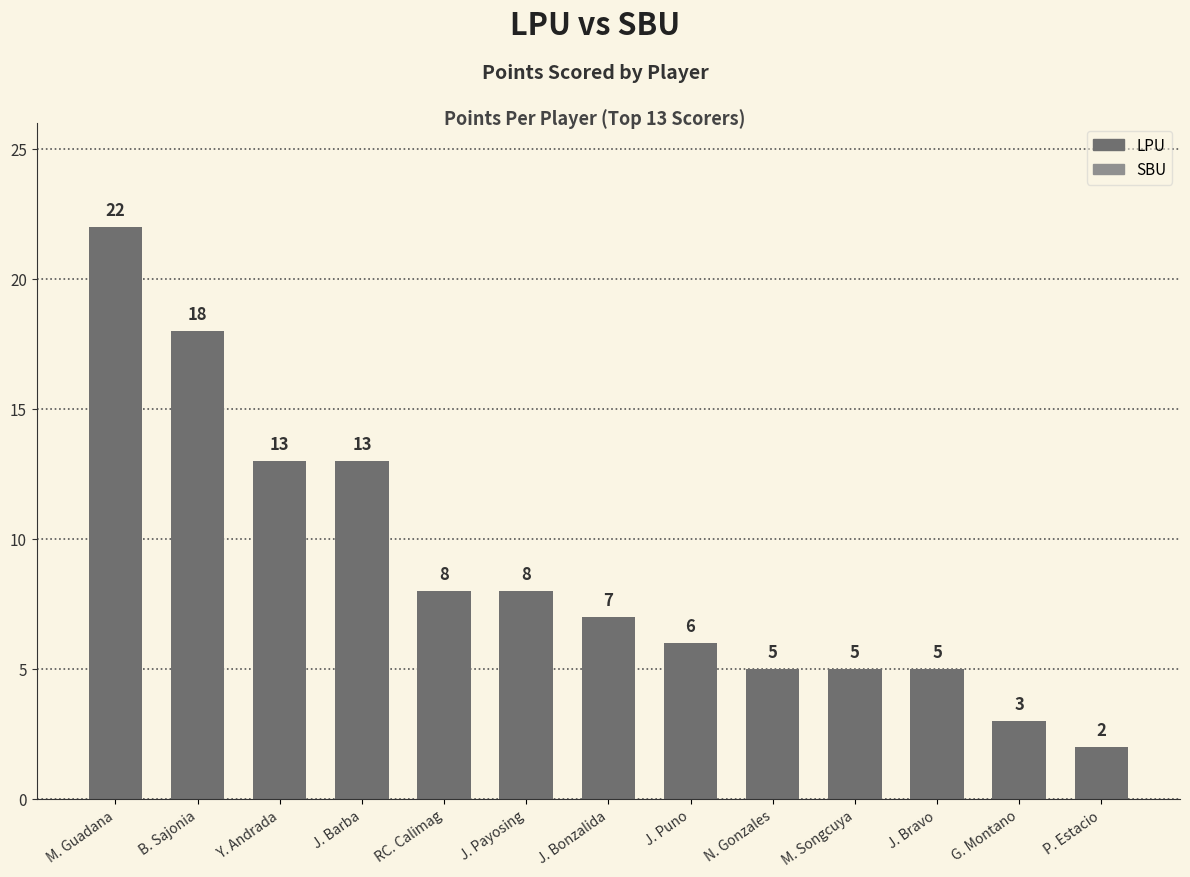

Does the chart contain stacked bars?

No